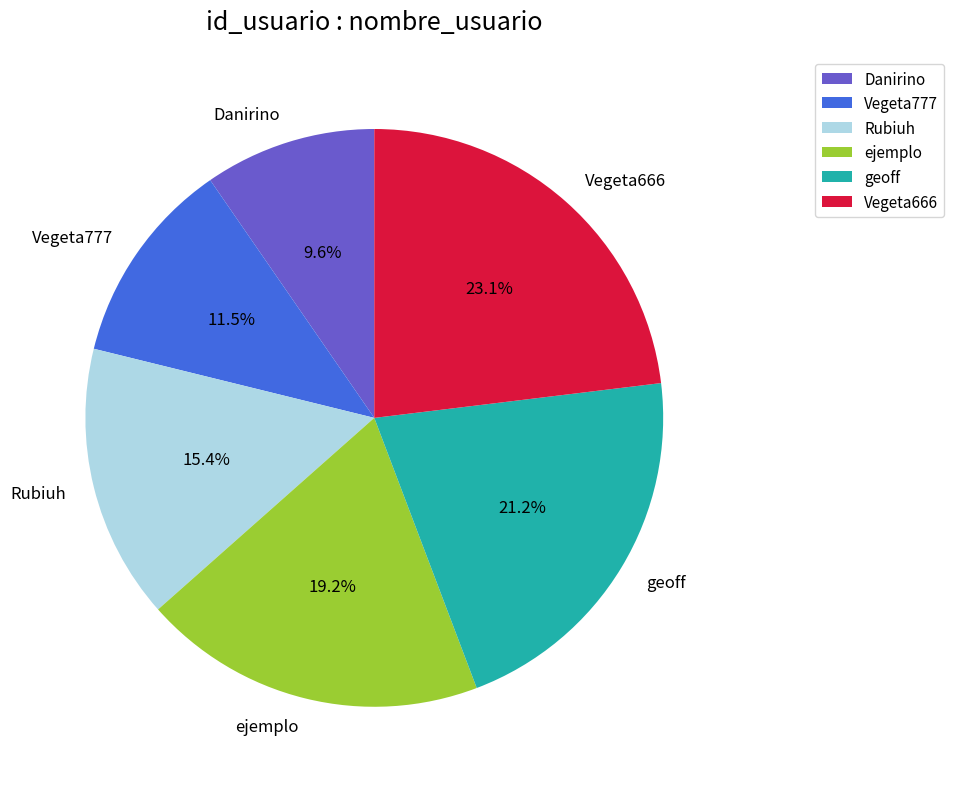

Does ejemplo account for over 50% of the chart?

No